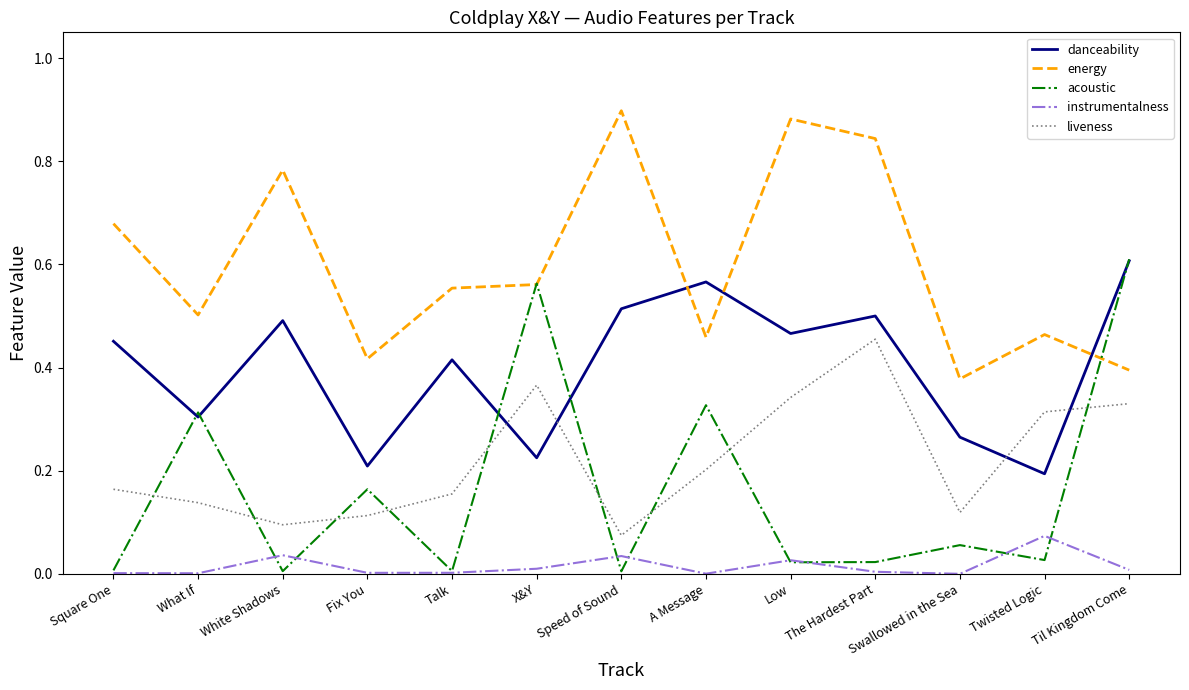

How many intersections are there between liveness and acoustic?

9